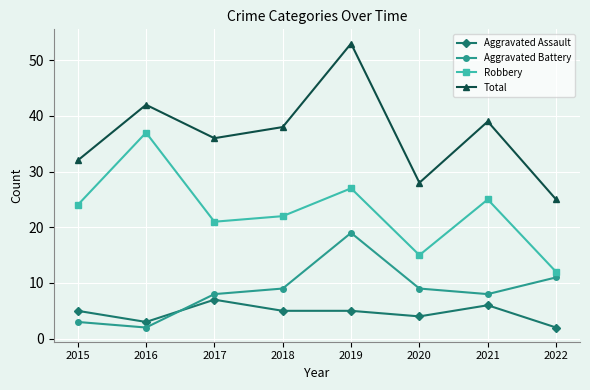

What is the difference between the Total values at 2019 and 2022?

28